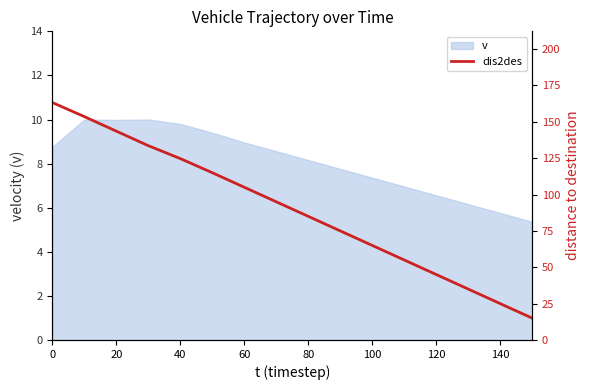

How many lines are shown in the chart?

1